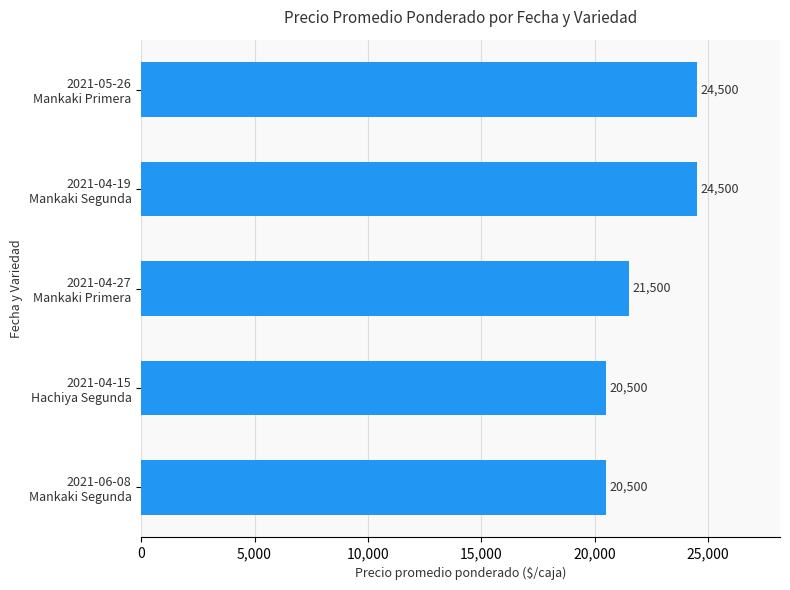

What is the greatest value displayed?

24500